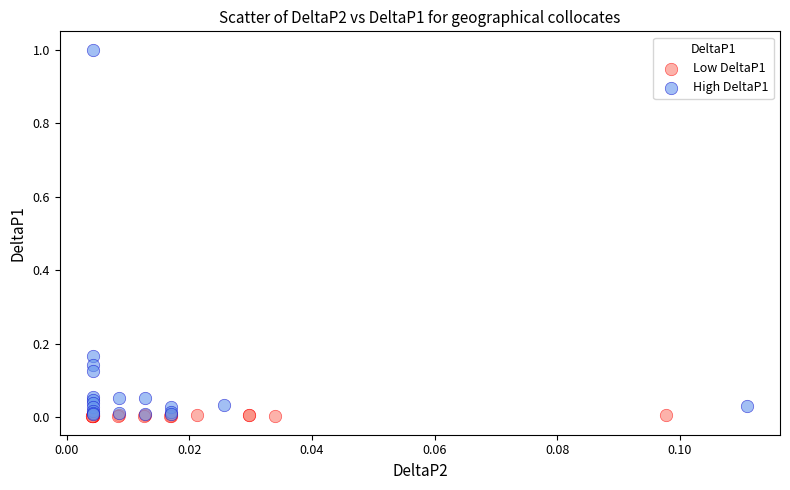

What are all the series names shown in the legend?

Low DeltaP1, High DeltaP1